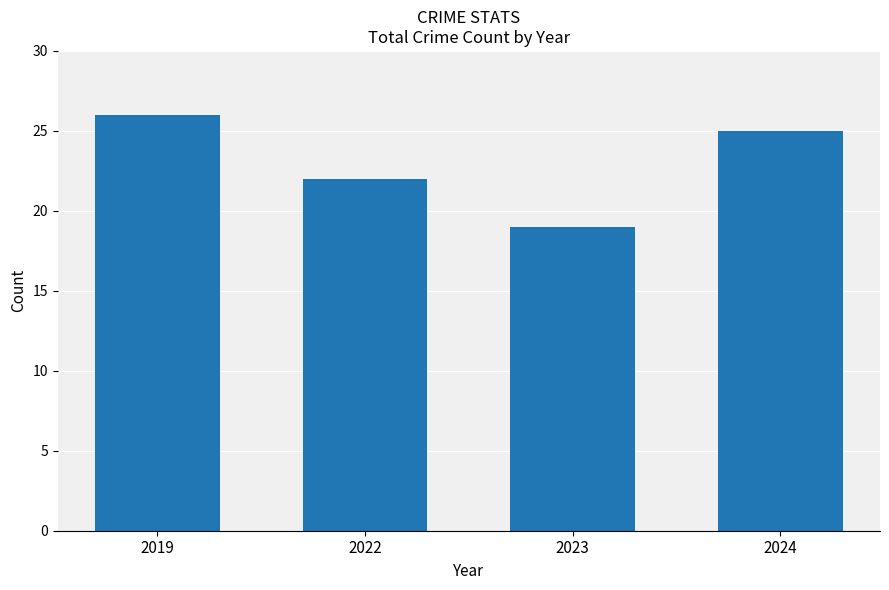

List the labels in order of value, largest first.

2019, 2024, 2022, 2023